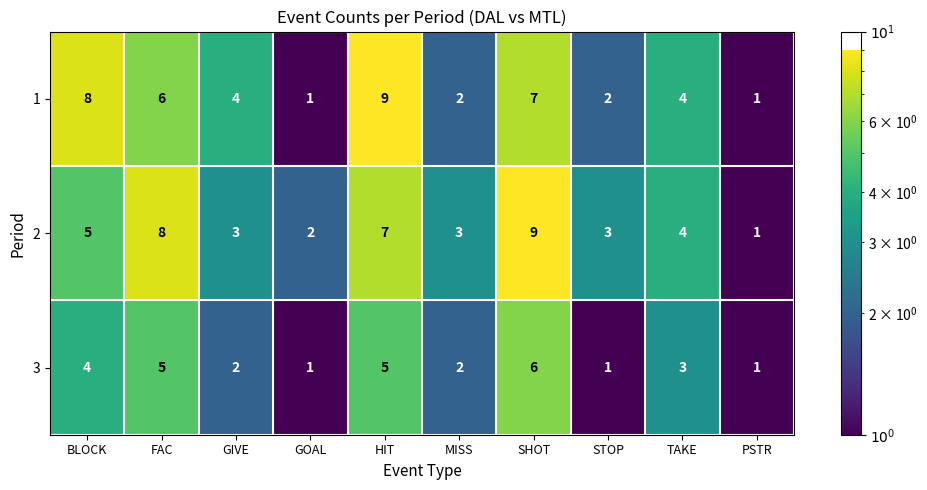

Between HIT and MISS, which series saw the biggest shift?

1